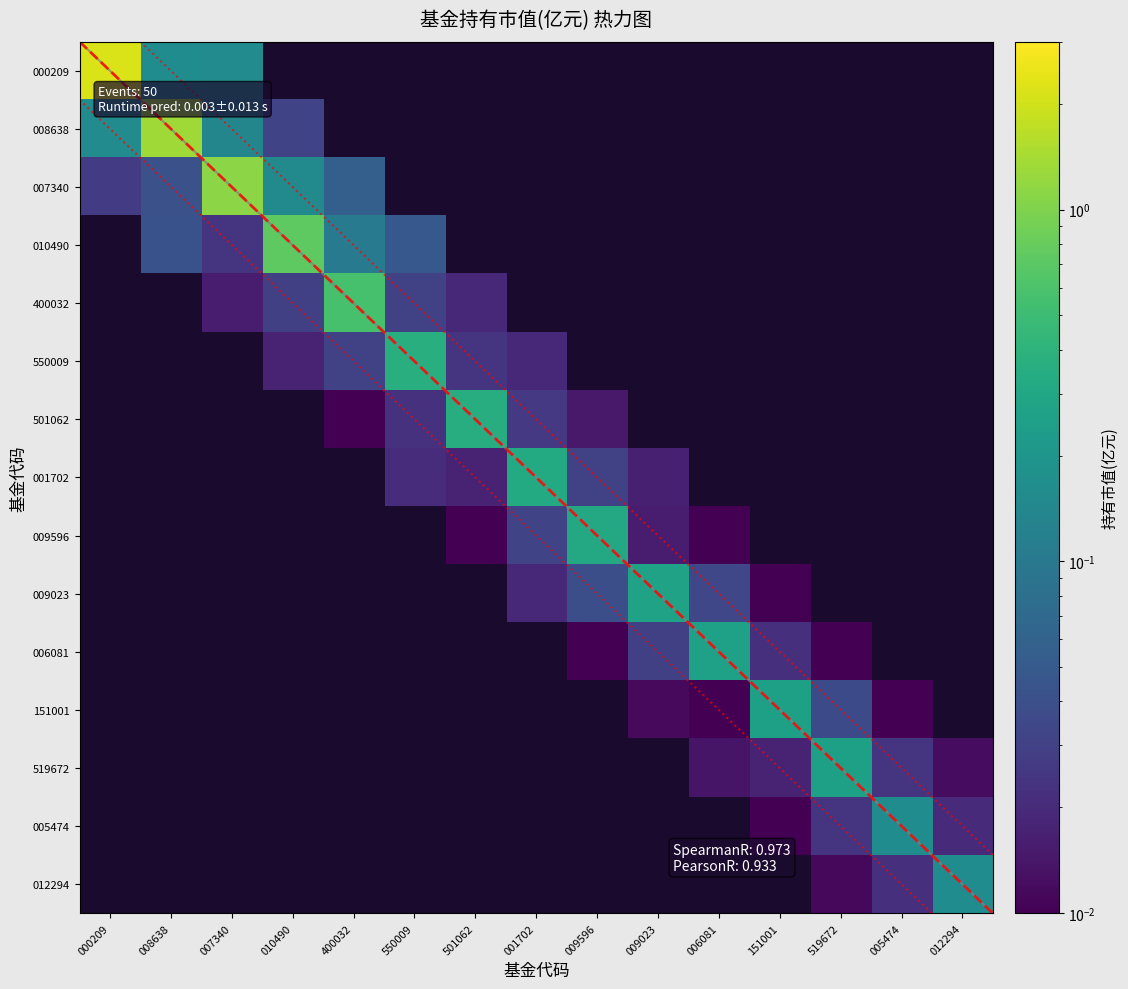

The 009023 series shows 0.3 at 009023. True or false?

True